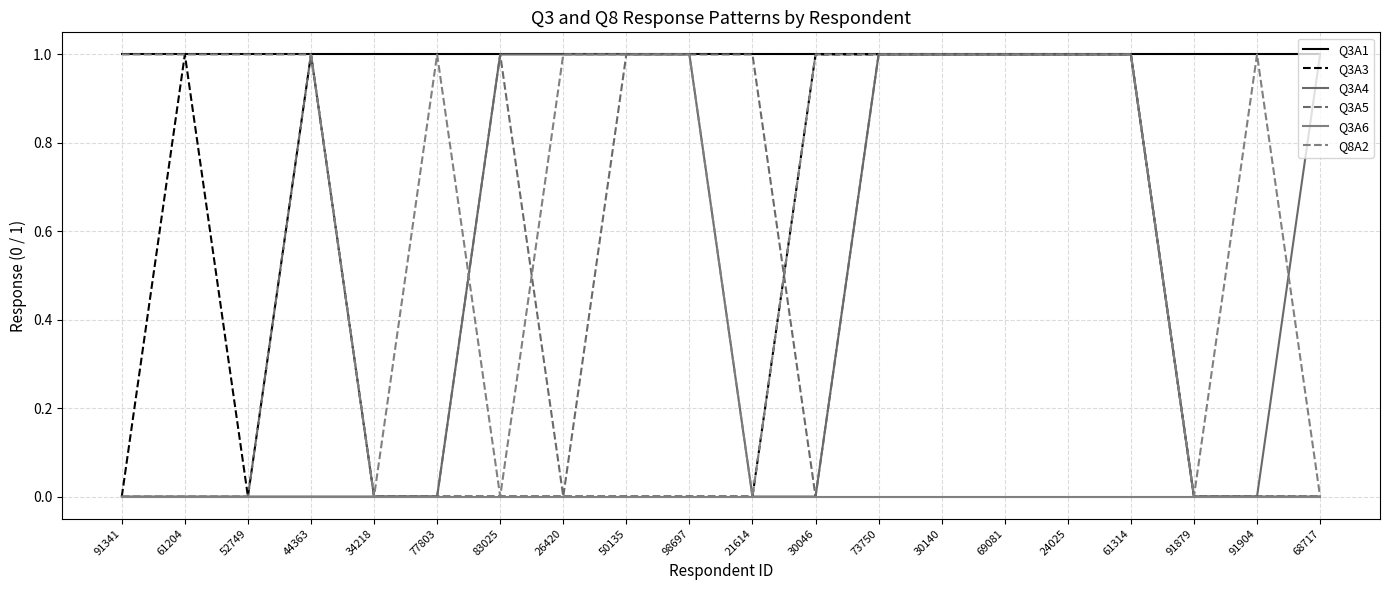

Is this an area chart (filled region under the line)?

No